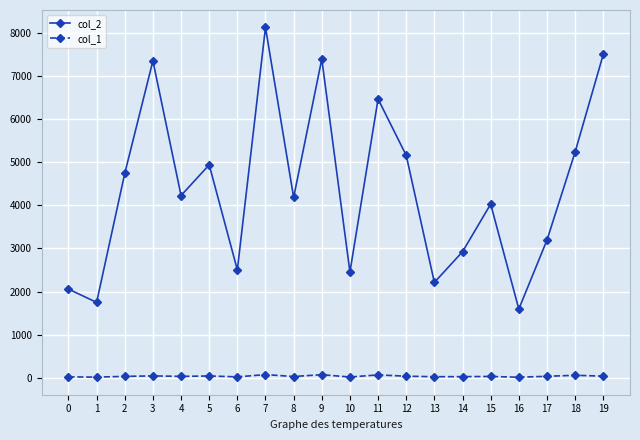

What is the sum of all col_2 values?

88014